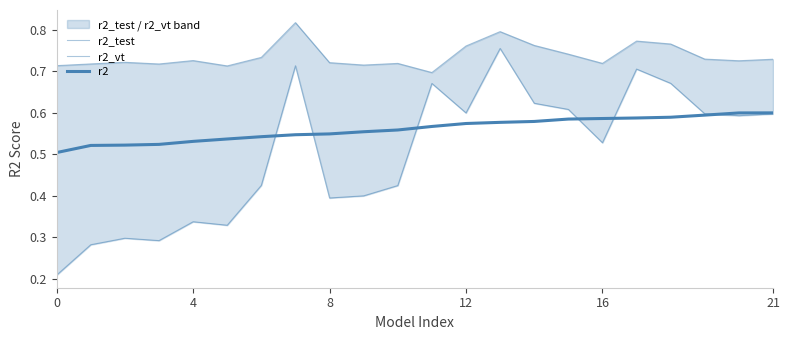

True or false: r2_test and r2 intersect in this chart.

False